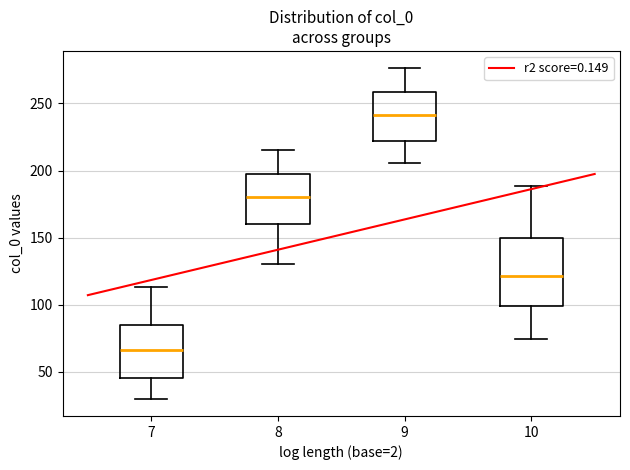

Comparing the boxes themselves (not the whiskers), which one is the tallest?

10